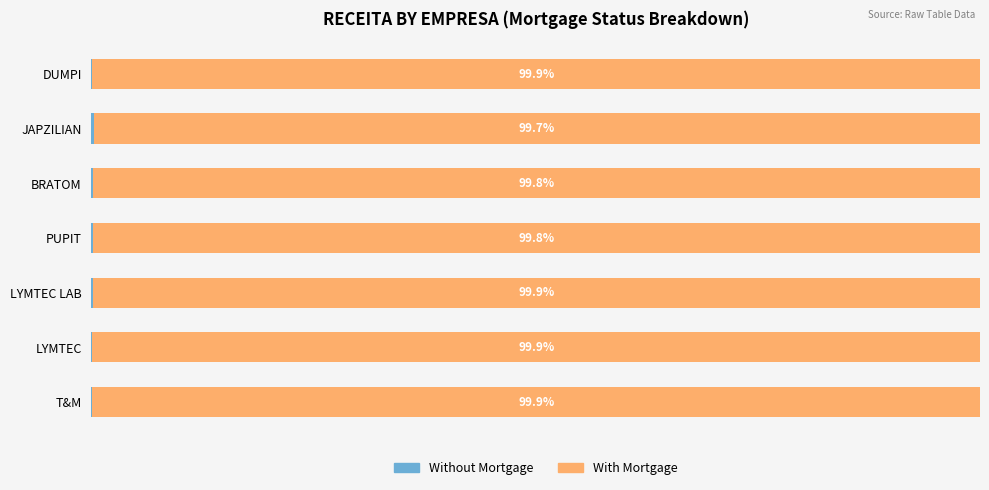

Which series has the widest spread of values?

Without Mortgage